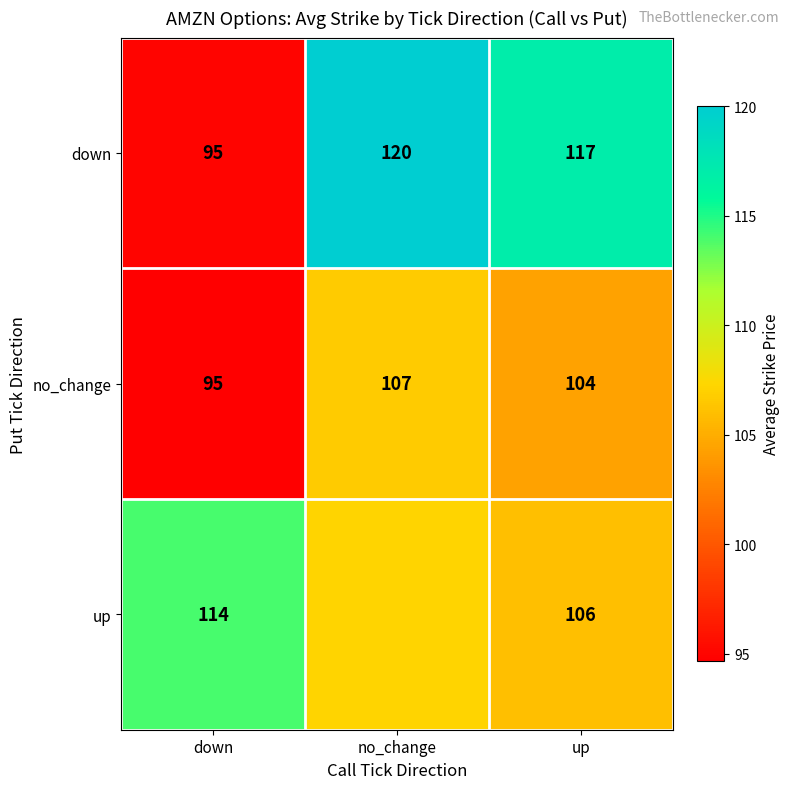

Which has a higher value, down or no_change?

no_change